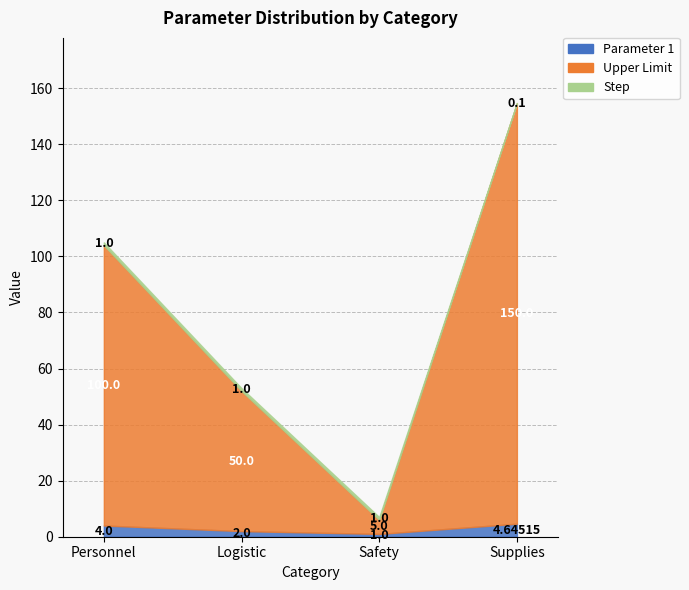

Count the Upper Limit values in the range 50 to 150.

3